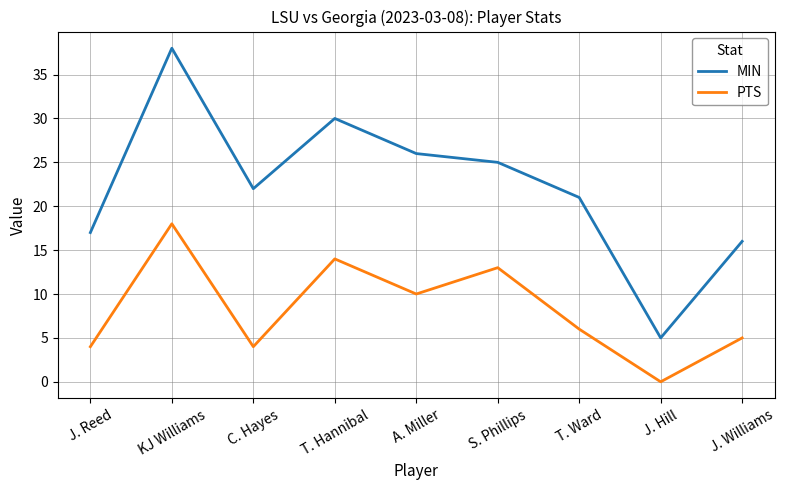

Is the value of PTS at S. Phillips greater than the value of MIN at KJ Williams?

No